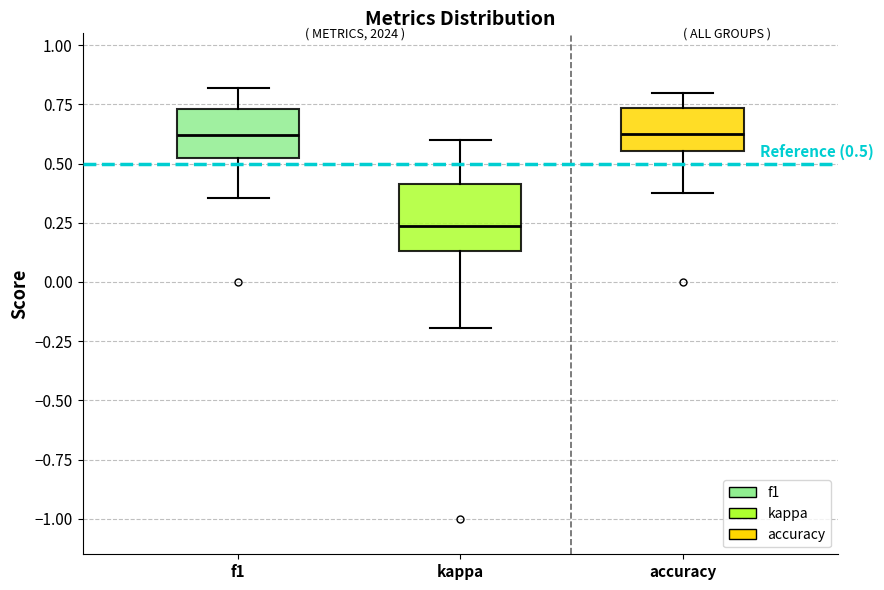

Which box is the tallest, from its lower edge to its upper edge?

kappa